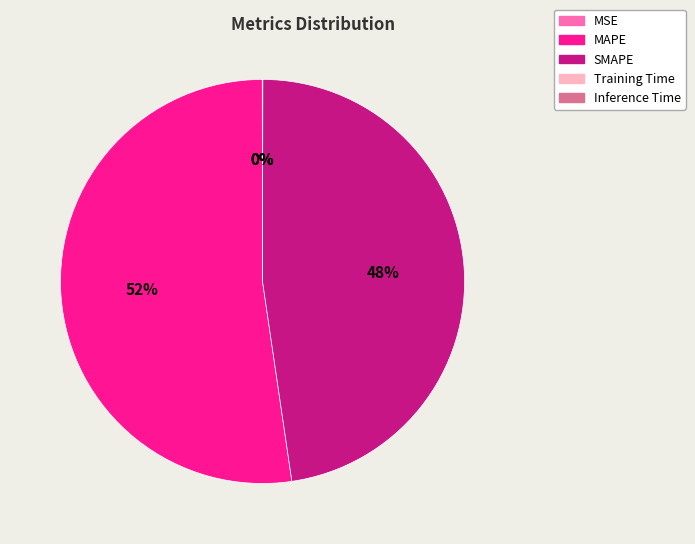

What percentage is the SMAPE slice, to the nearest percent?

48%